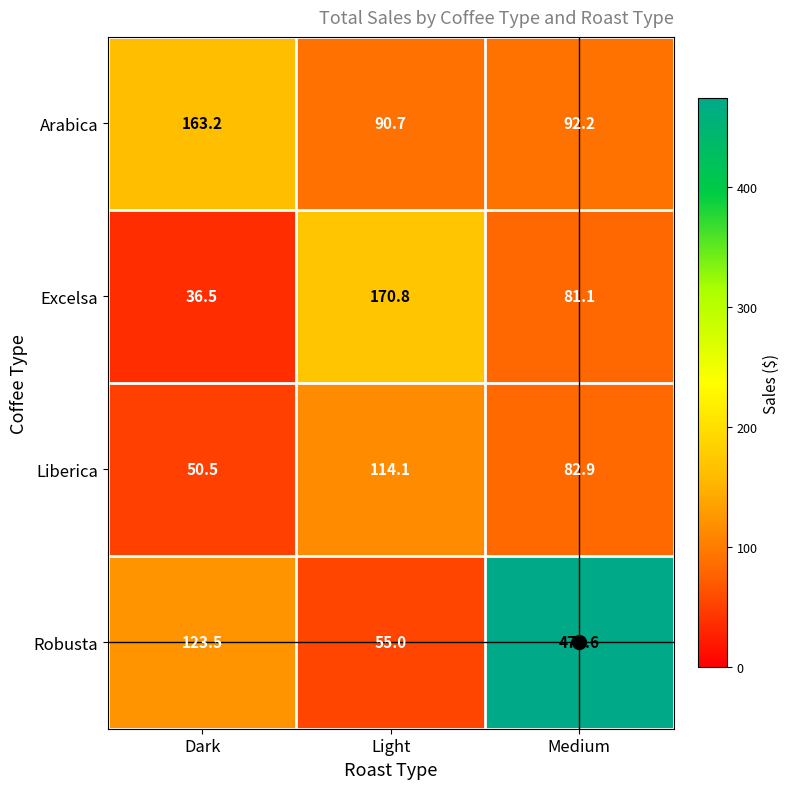

The Robusta series shows 55.0 at Light. True or false?

True